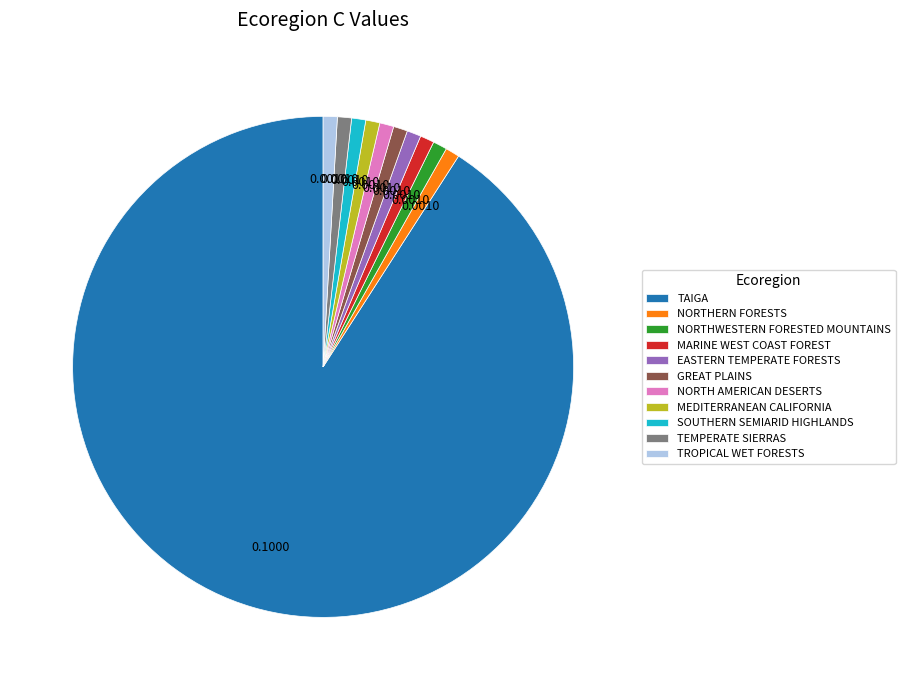

Which slice is the largest?

TAIGA